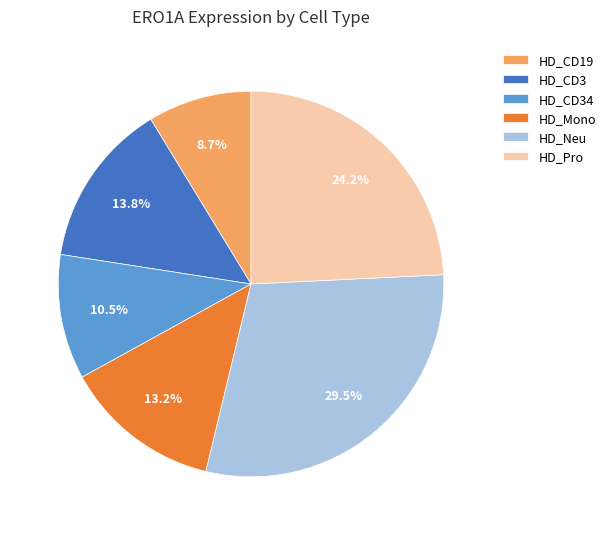

What is the total percentage of HD_Pro and HD_Neu?

53.8%